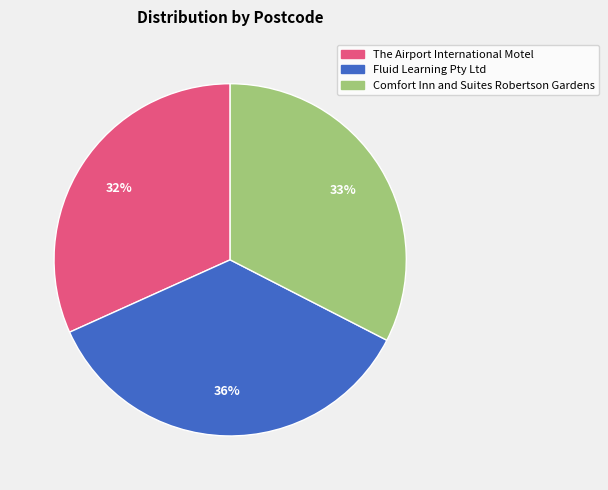

How many slices are in this pie chart?

3